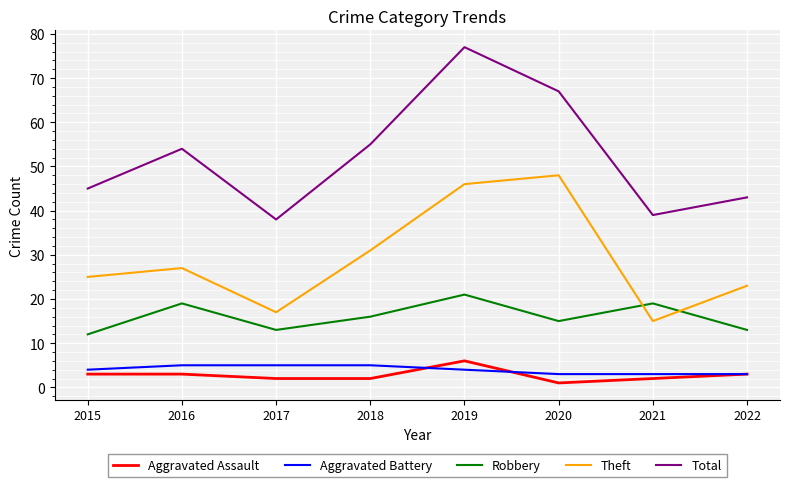

List the series in order of their peak value, highest first.

Total, Theft, Robbery, Aggravated Assault, Aggravated Battery